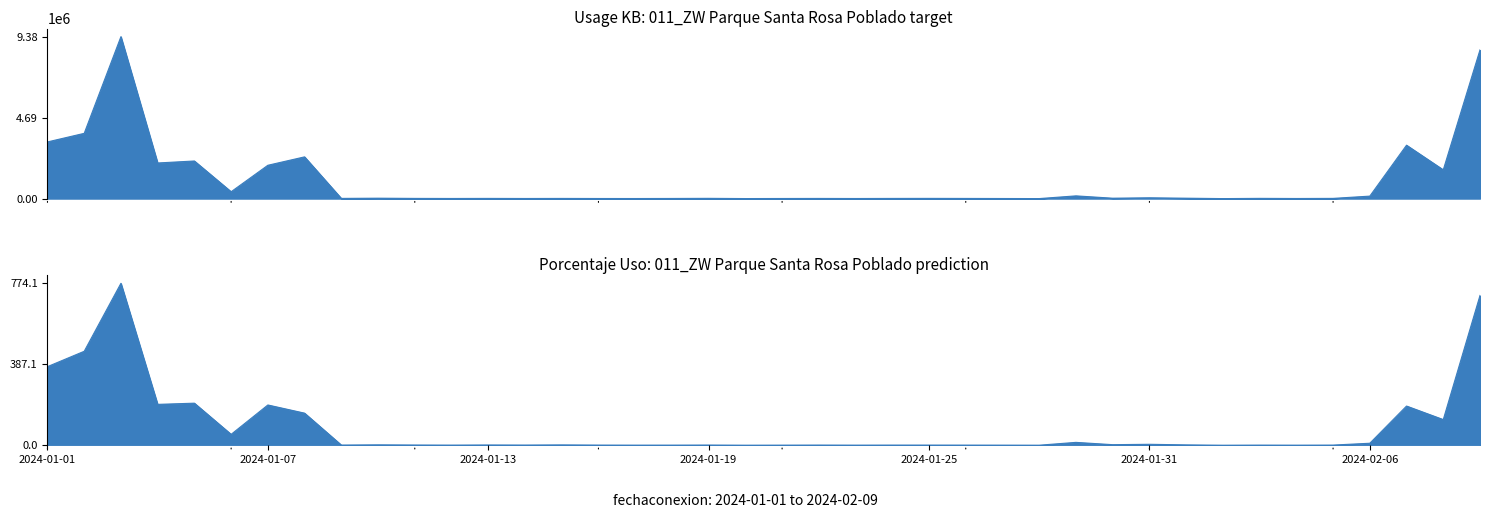

In porcentajeuso, how many points are lower than both neighbors (excluding endpoints)?

13